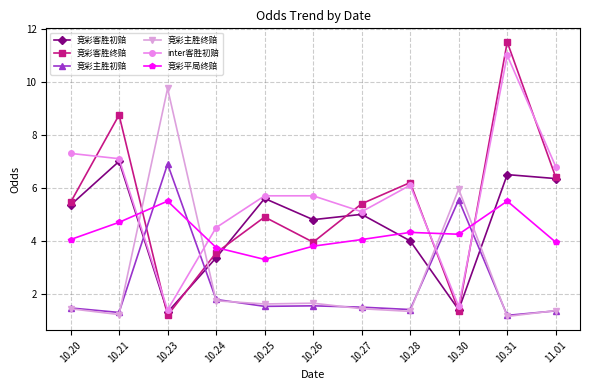

Which series has the largest total across all categories?

inter客胜初赔